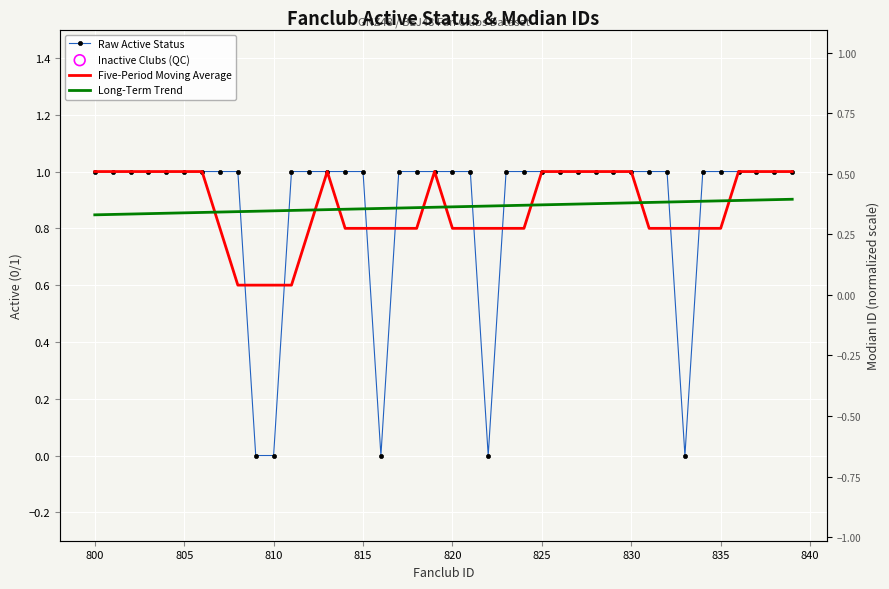

What is the change in value from 807 to 809?

-1